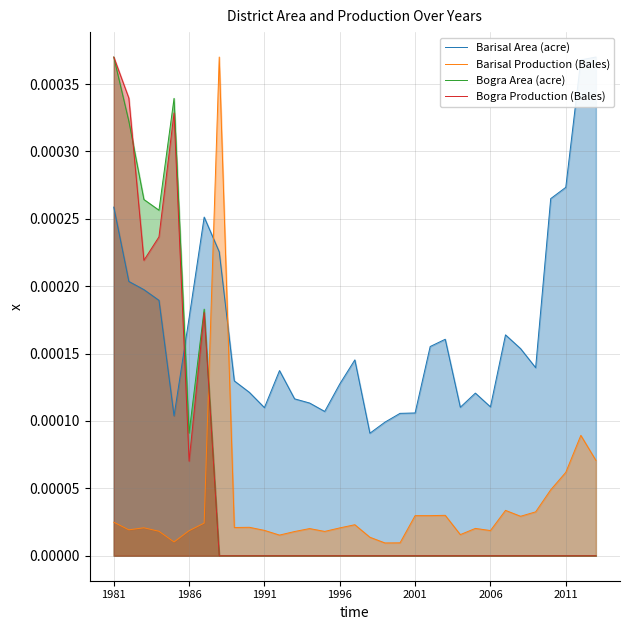

How many interior local valleys does the Barisal Production (Bales) series have?

9